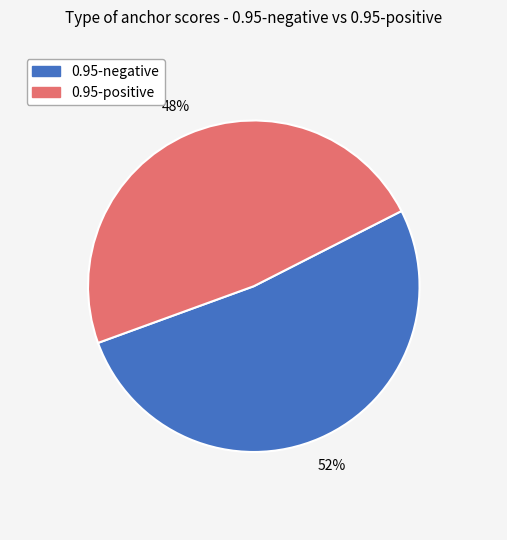

To the nearest percent, what is the average slice percentage?

50%